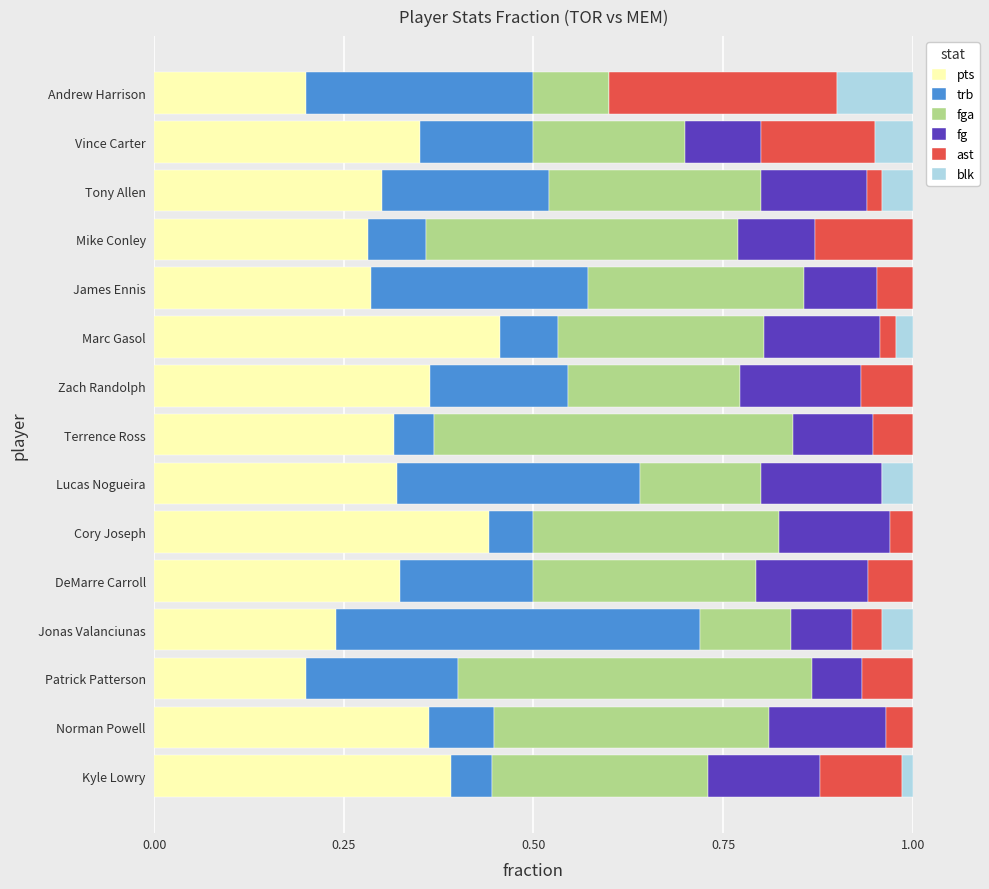

True or false: pts has a value of 0.3 at Marc Gasol.

False